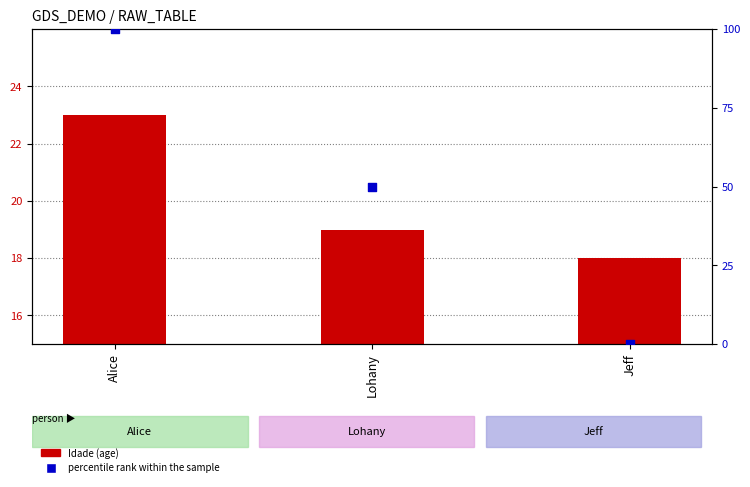

Is the value of Idade (age) at Jeff greater than the value of percentile rank within the sample at Alice?

No